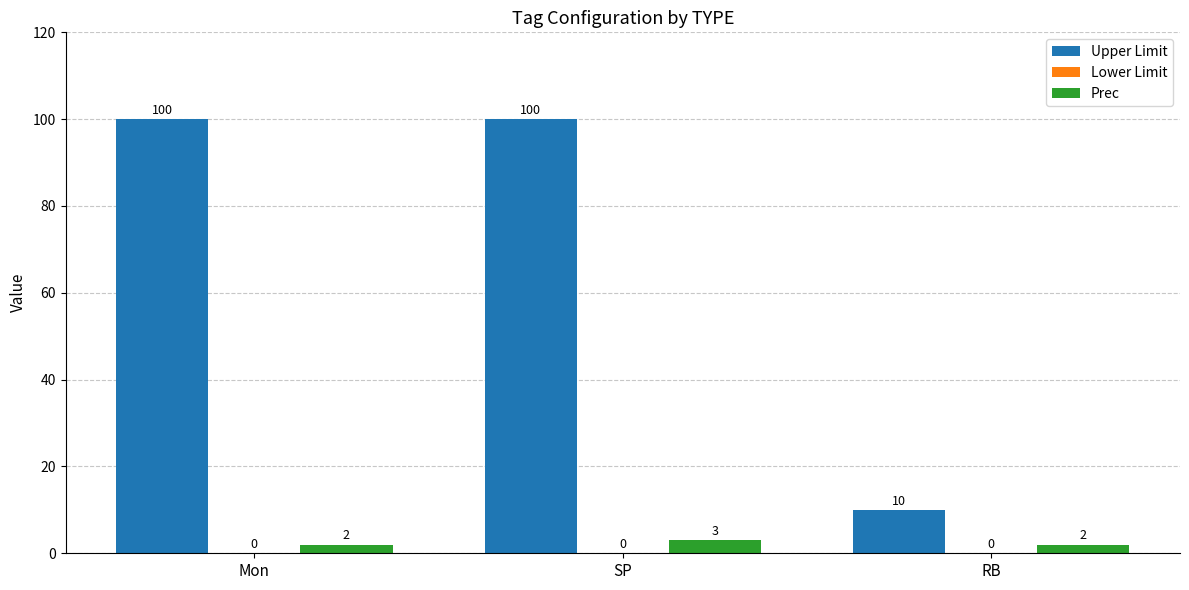

What is the greatest value displayed?

100